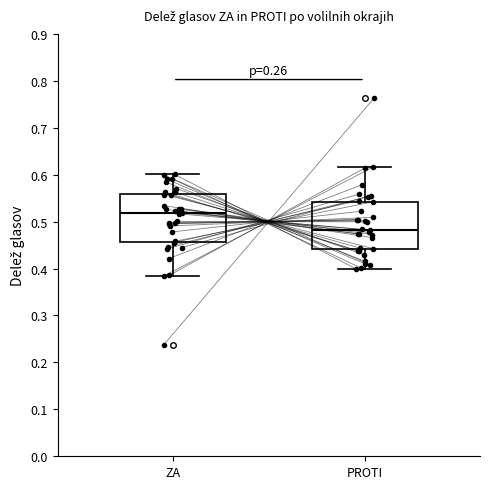

Reading left to right, read every box against the y-axis: the position of its median line, the range the box covers, and the ends of its whiskers. The values are not printed on the chart, so give them approximately, as read against the axis.

ZA: median 0.52, box 0.46 to 0.56, whiskers 0.38 to 0.60
PROTI: median 0.48, box 0.44 to 0.54, whiskers 0.40 to 0.62